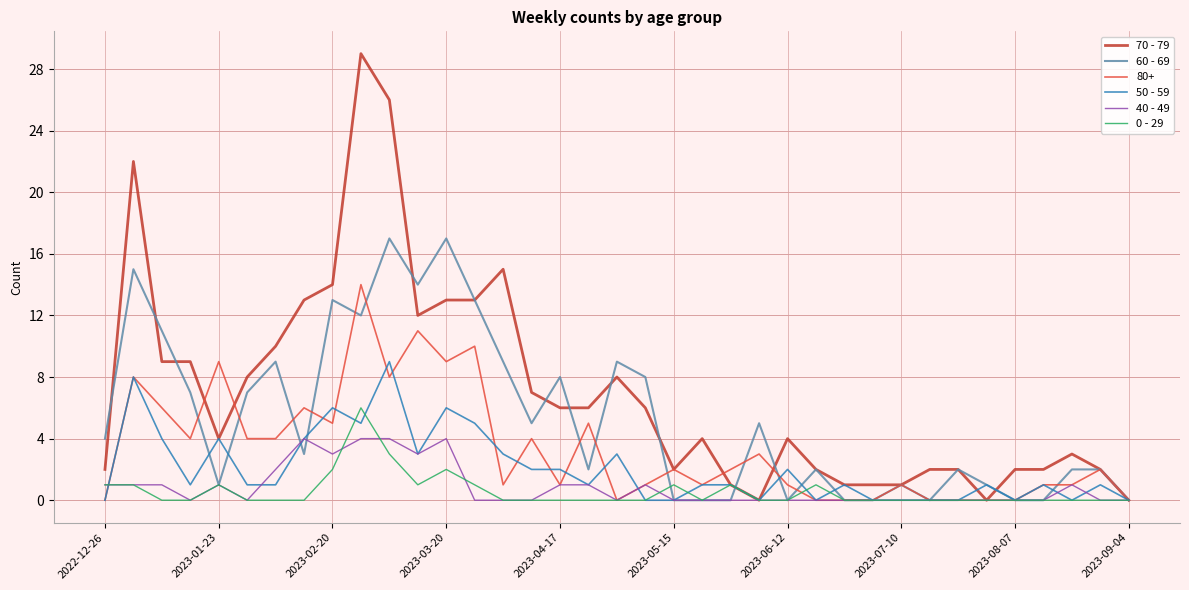

Which series has the largest total across all categories?

70 - 79